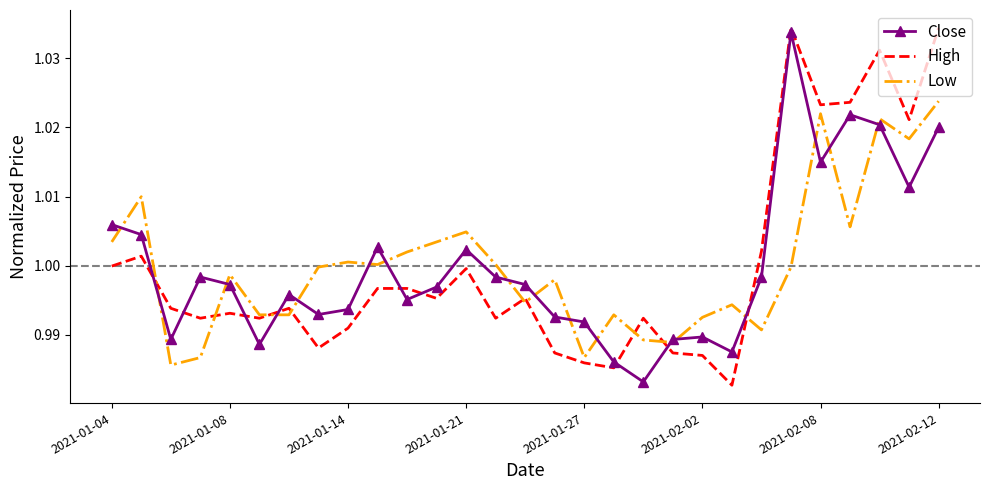

True or false: Close and High cross at least once.

True